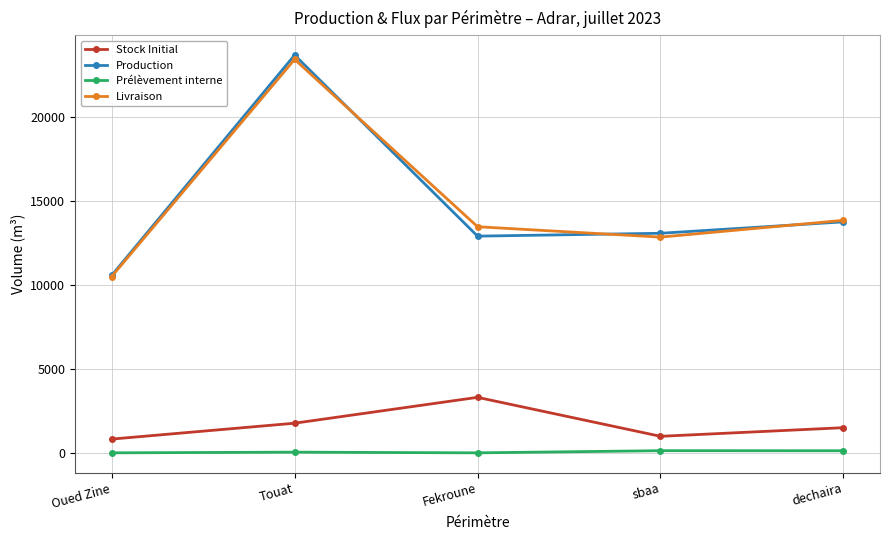

What is the difference between the second highest and second lowest values in the Livraison series?

1000.0